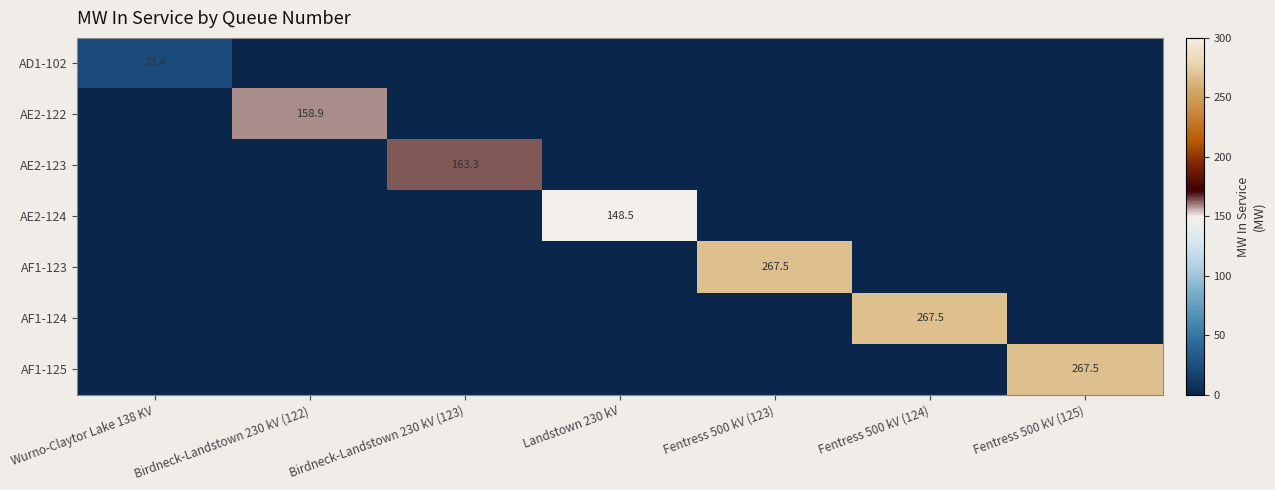

Rank the series by their maximum value, from lowest to highest.

AD1-102, AE2-124, AE2-122, AE2-123, AF1-123, AF1-124, AF1-125